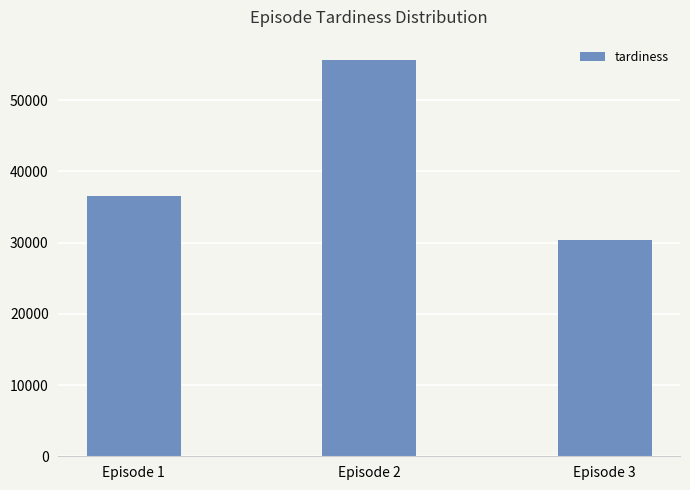

How many bars are there in total?

3